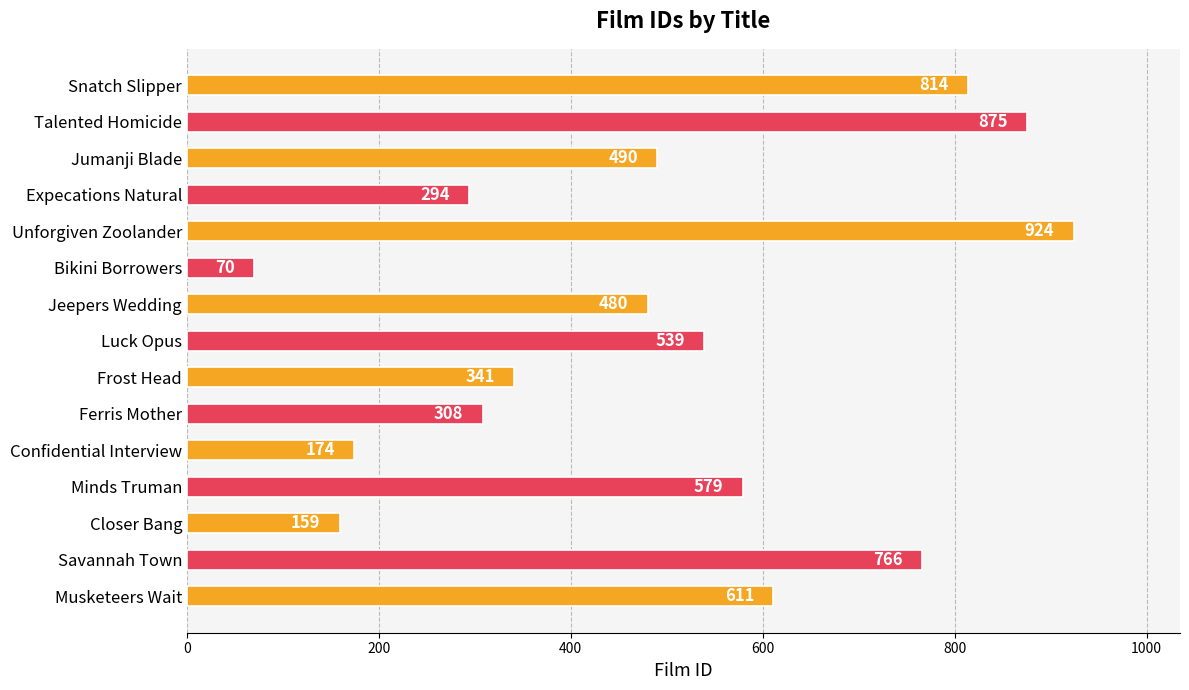

Where is the data nearest to the value 497?

Jumanji Blade